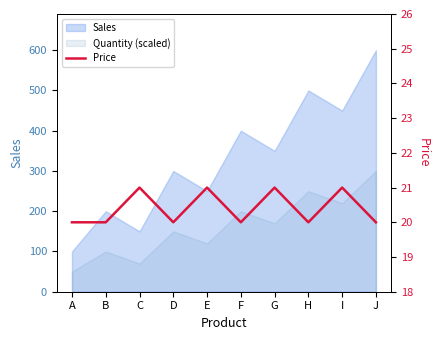

Count the number of values greater than 20.

4